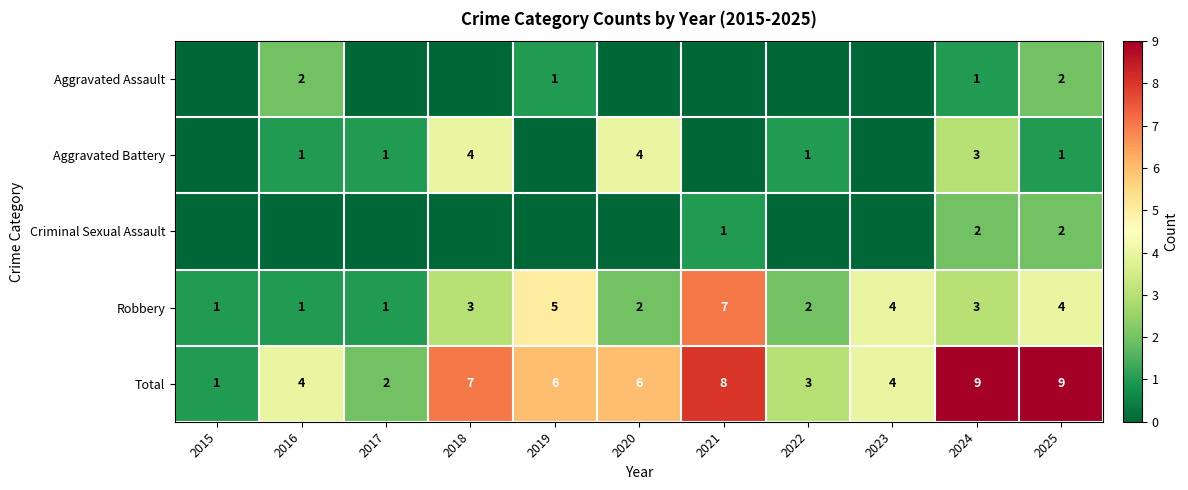

What is the difference between the highest and lowest values at 2017?

2